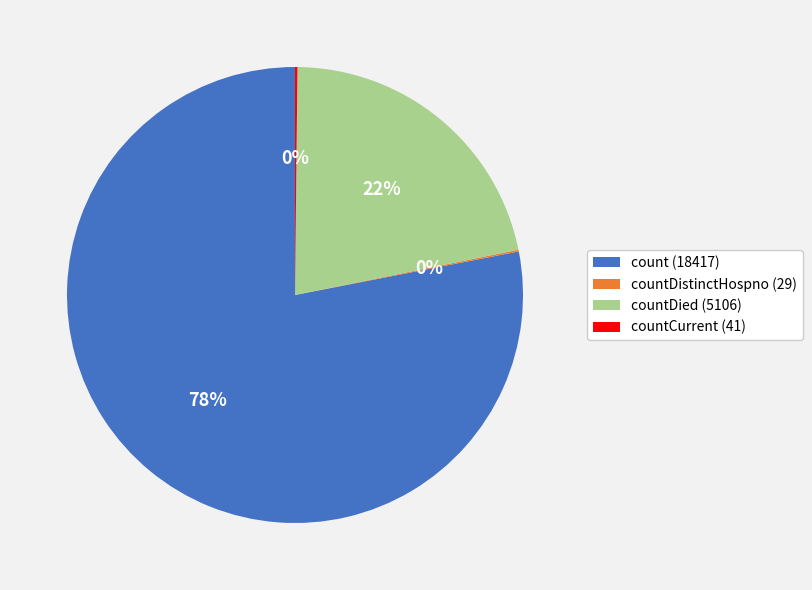

Is there a majority slice in this chart?

Yes